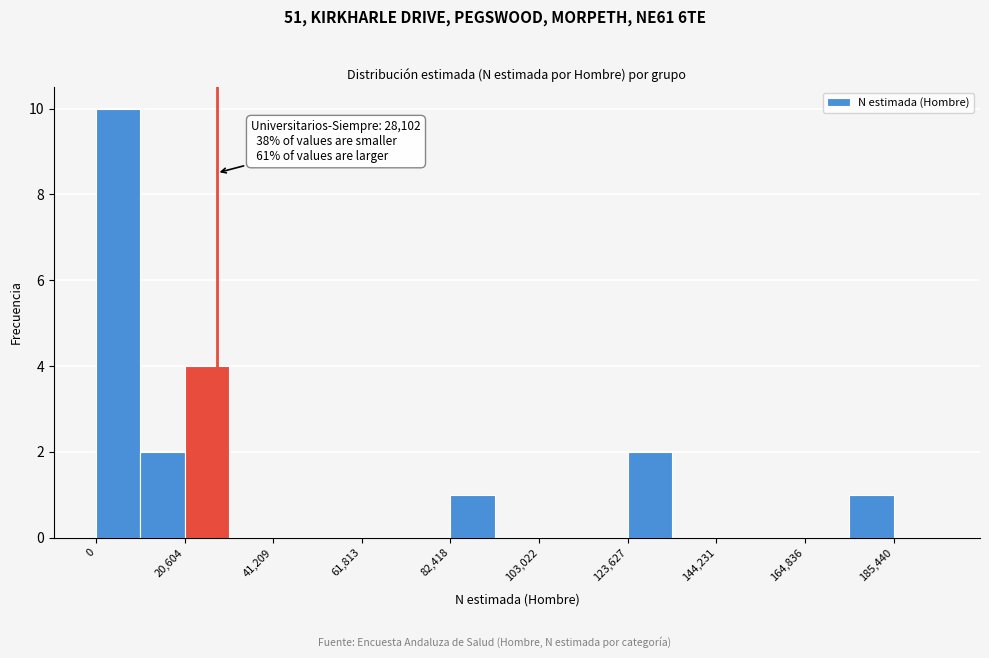

Read against the x-axis, roughly where is the centre of the tallest bar?

5000